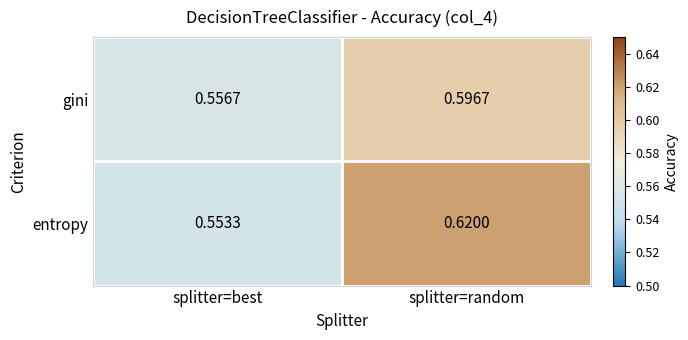

Where is gini nearest to the value 0?

splitter=best